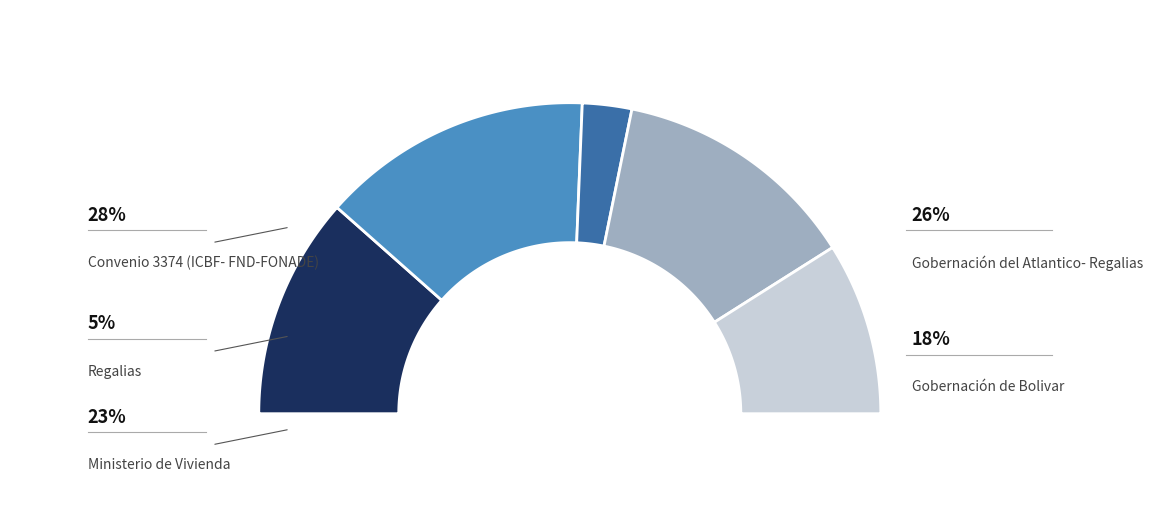

What percentage do Convenio 3374 (ICBF- FND-FONADE) and Gobernación de Bolivar together represent?

46.2%